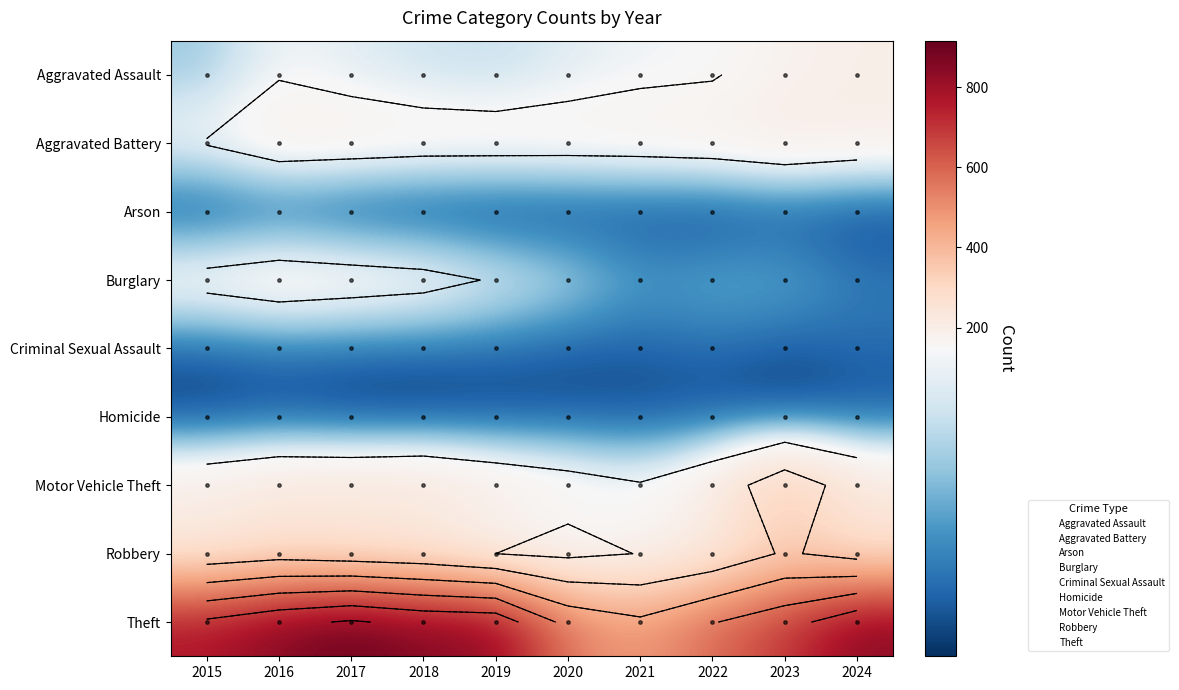

At how many categories does at least one series exceed 419?

10